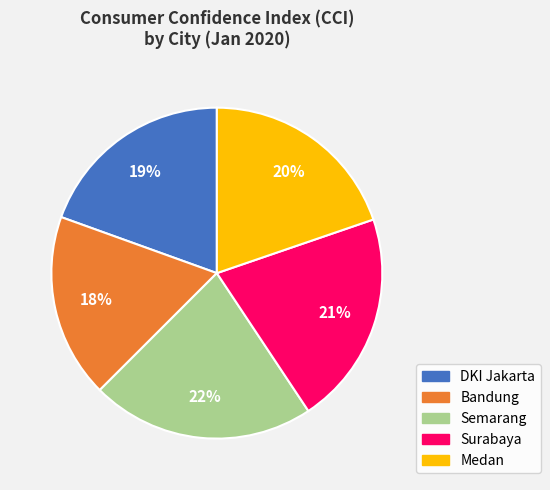

What percentage is the Medan slice, to the nearest percent?

20%